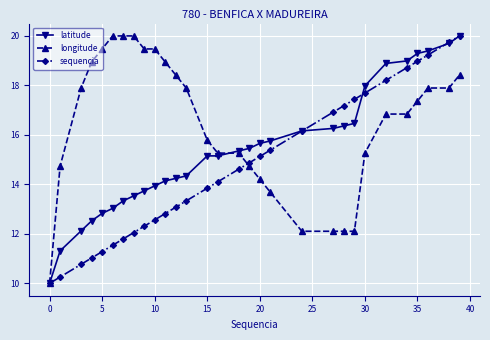

What is the value of the sequencia point at the 23rd from the left?

17.4